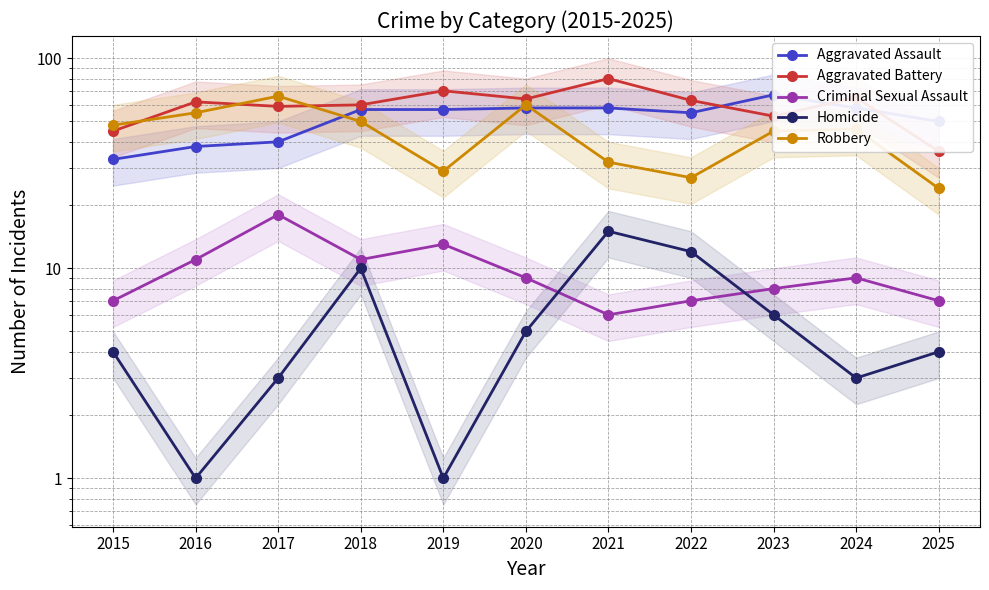

Which series has the widest spread of values?

Aggravated Battery